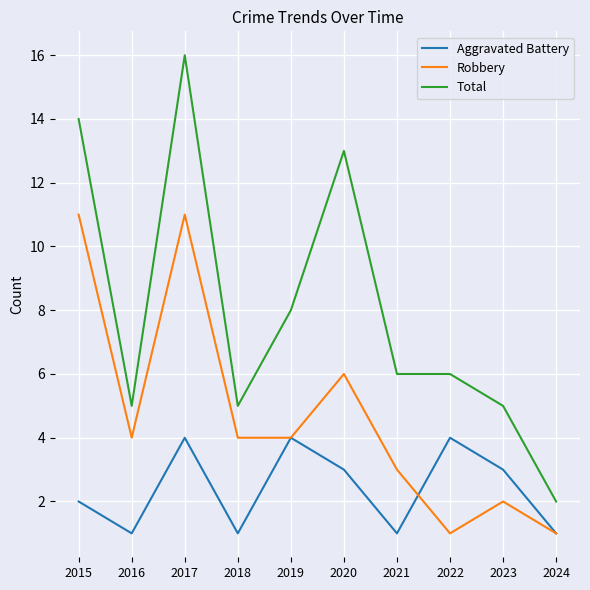

True or false: Aggravated Battery and Total cross at least once.

False